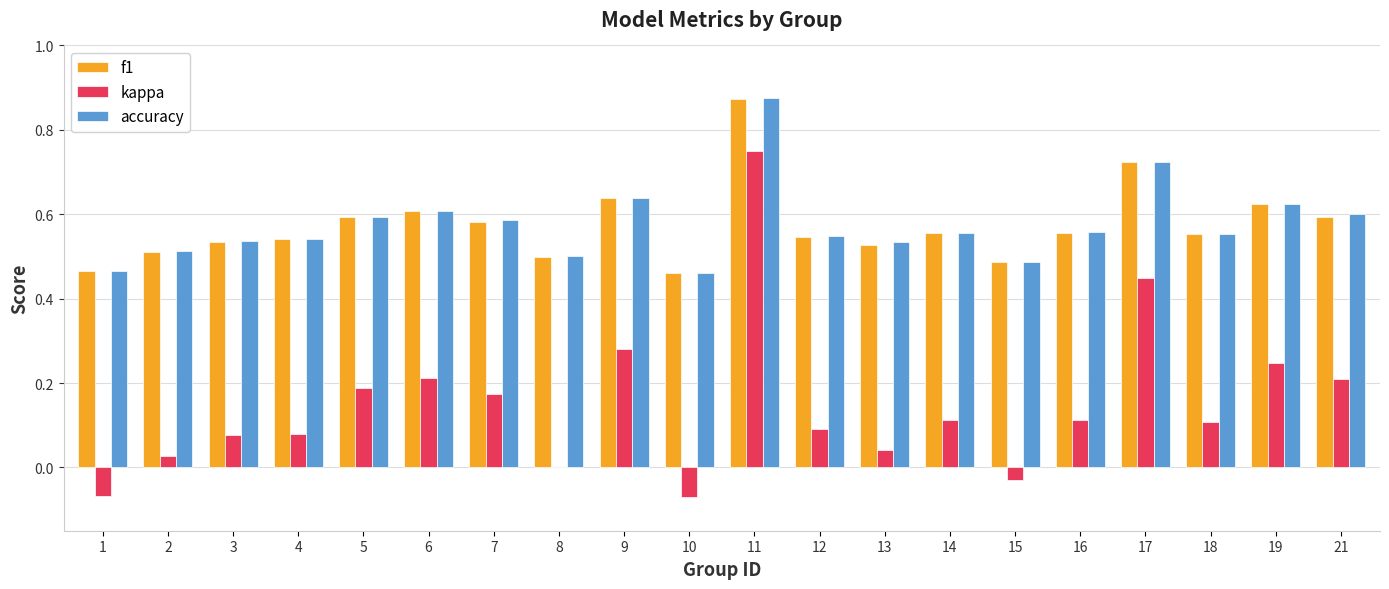

The f1 series shows 0.4 at 16. True or false?

False